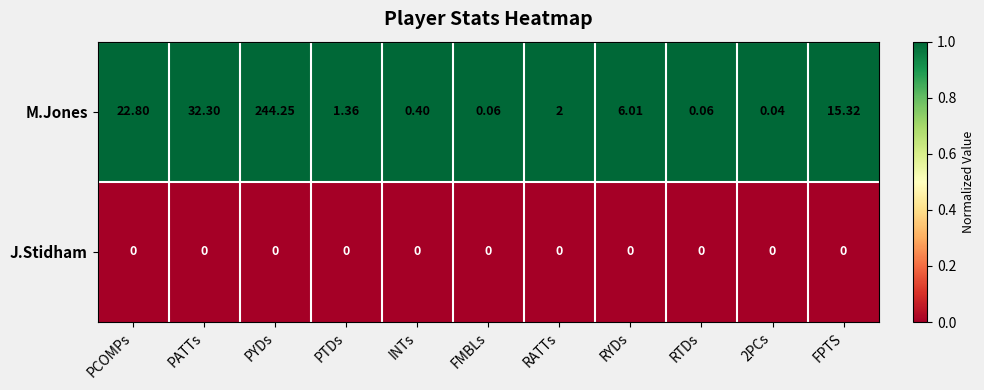

Which series has the largest range (max minus min)?

M.Jones